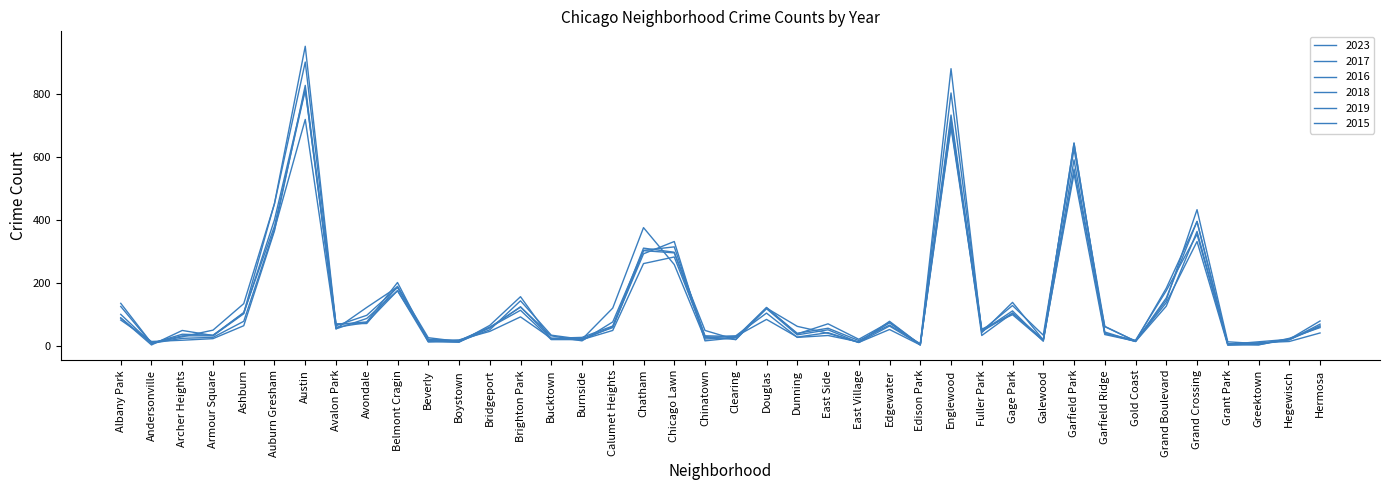

What is the value of the 2018 point at the 2nd from the left?

9